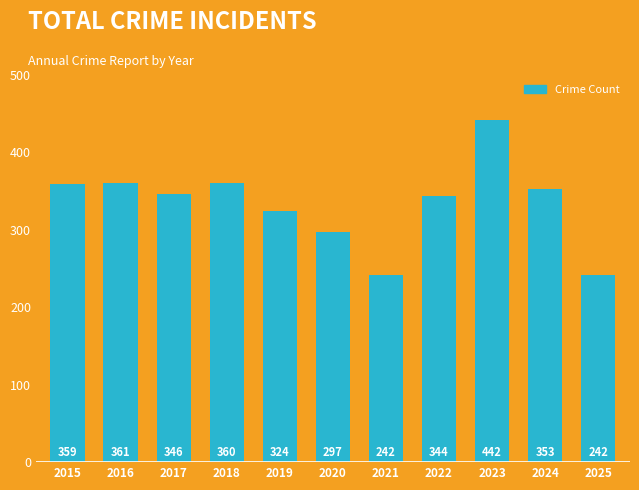

What is the minimum value shown in the chart?

242